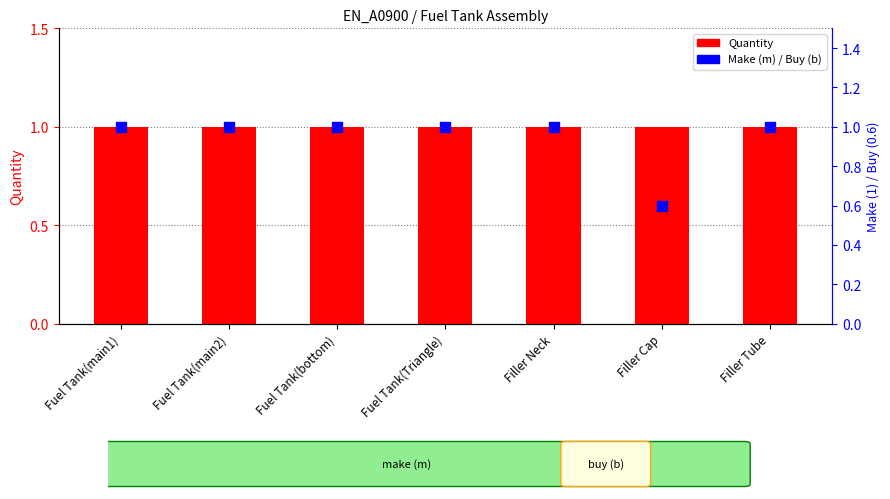

Is the value of Quantity at Filler Tube greater than the value of Make (m) / Buy (b) at Filler Tube?

No